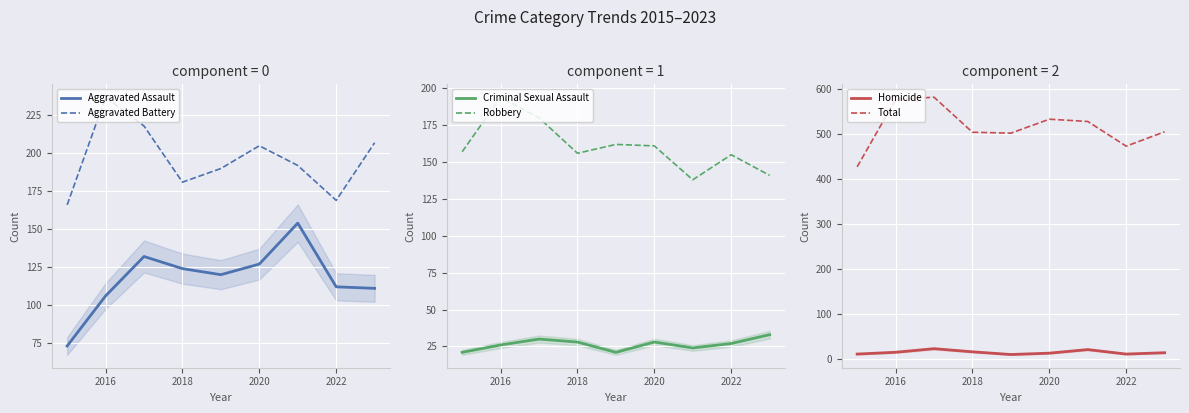

The value of Total at 2020 is 184. True or false?

False